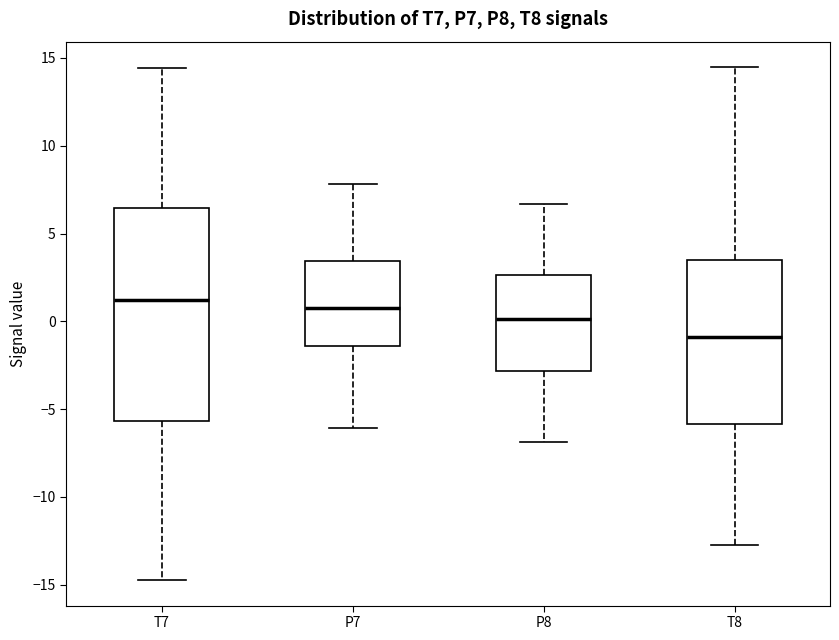

Where does the upper whisker of the box for P8 end on the y-axis? The values are not printed on the chart, so give them approximately, as read against the axis.

6.5